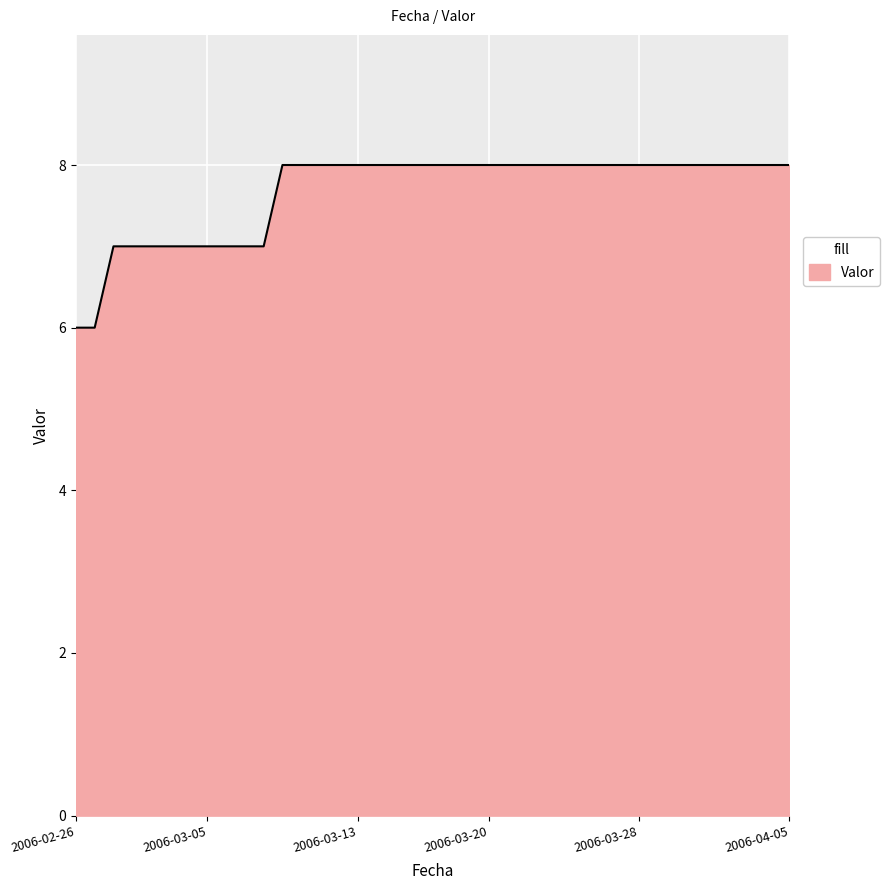

Reading left to right, list all the values displayed in this chart.

6	6	7	7	7	7	7	7	7	7	7	8	8	8	8	8	8	8	8	8	8	8	8	8	8	8	8	8	8	8	8	8	8	8	8	8	8	8	8